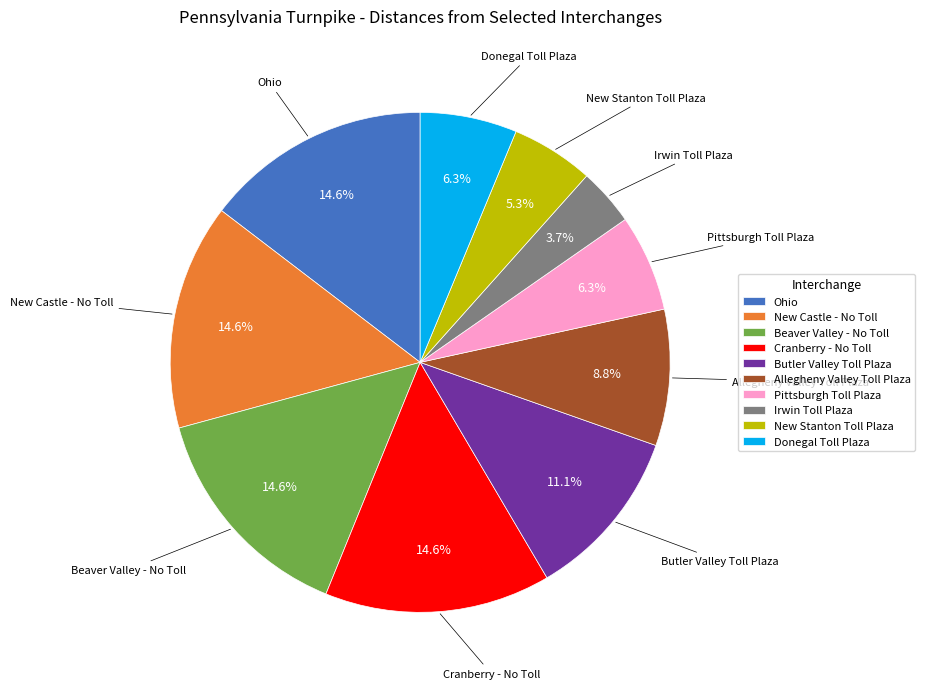

Between Allegheny Valley Toll Plaza and Beaver Valley - No Toll, which is larger?

Beaver Valley - No Toll